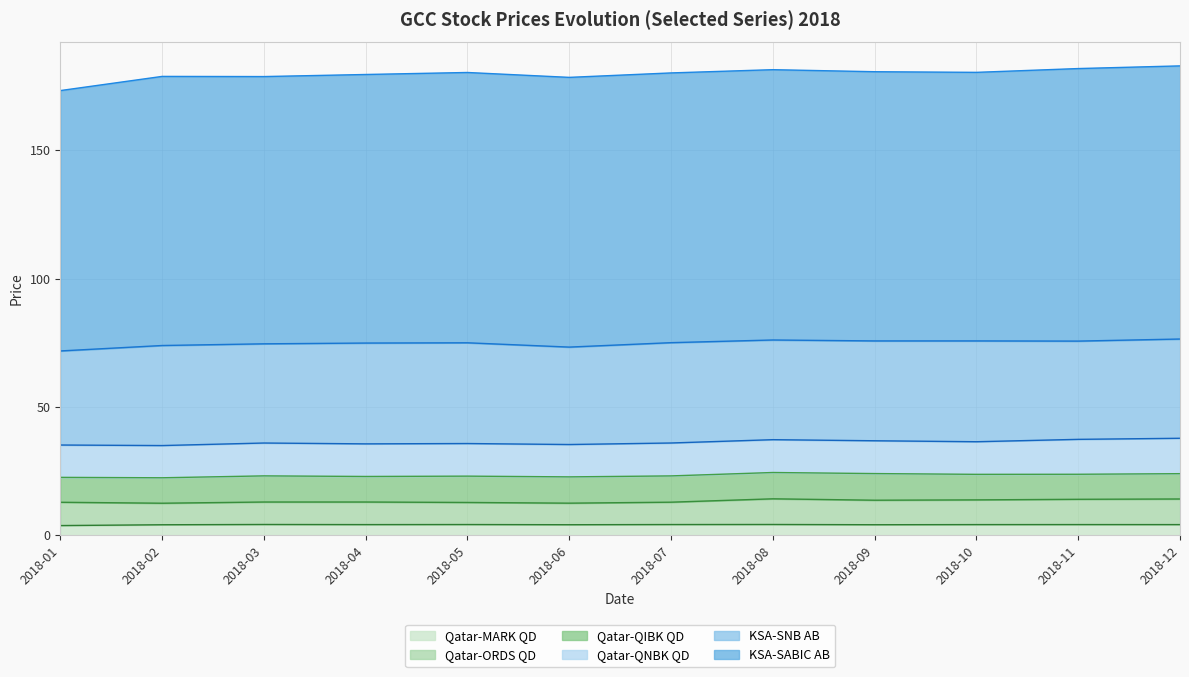

At which label does KSA-SNB AB first exceed 38?

2018-02